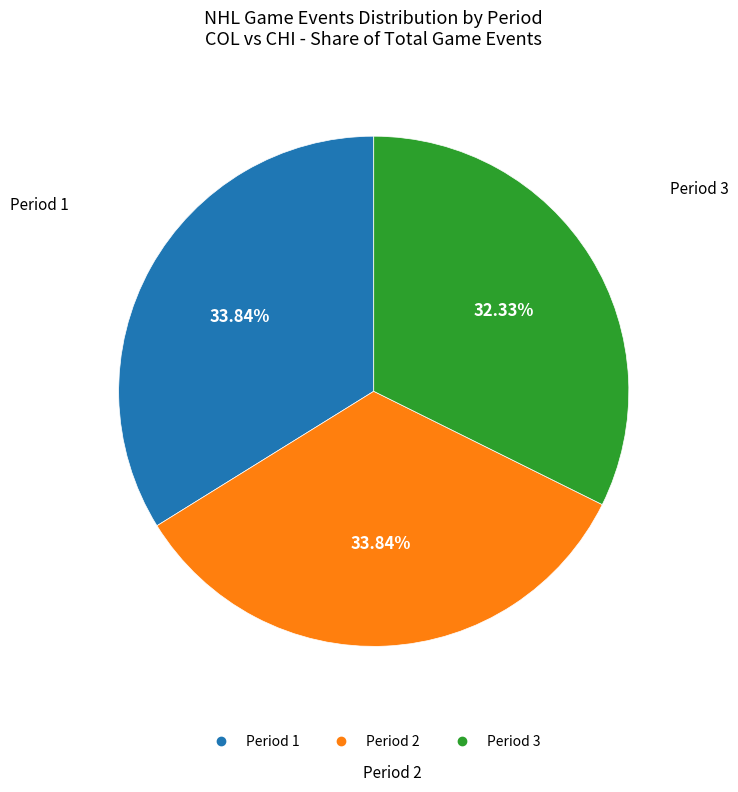

Is there a majority slice in this chart?

No